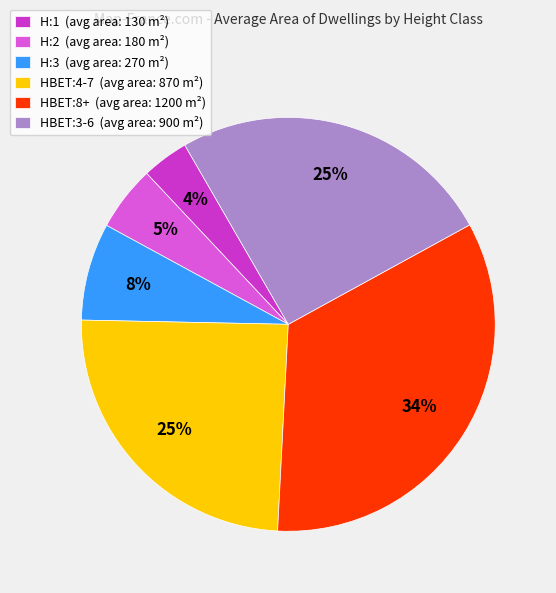

Is there a majority slice in this chart?

No